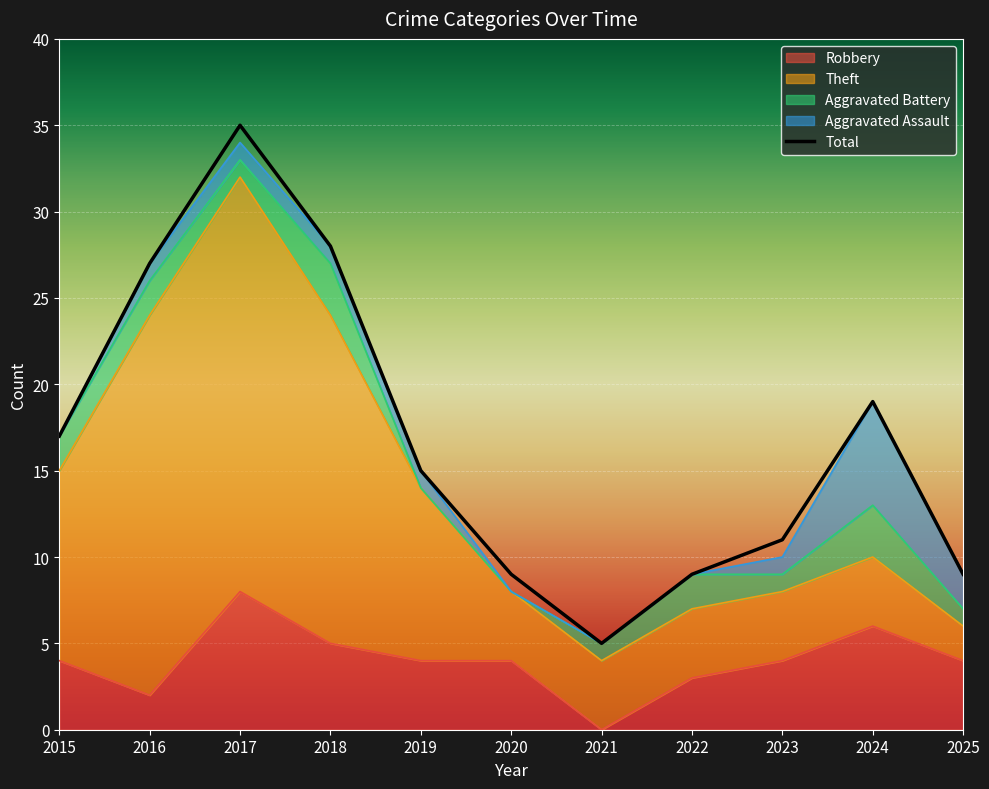

Reading left to right, what are all the values shown in this chart?

Robbery: 2015=4	2016=2	2017=8	2018=5	2019=4	2020=4	2021=0	2022=3	2023=4	2024=6	2025=4
Theft: 2015=11	2016=22	2017=24	2018=19	2019=10	2020=4	2021=4	2022=4	2023=4	2024=4	2025=2
Aggravated Battery: 2015=2	2016=2	2017=1	2018=3	2019=0	2020=0	2021=1	2022=2	2023=1	2024=3	2025=1
Aggravated Assault: 2015=0	2016=1	2017=1	2018=1	2019=1	2020=0	2021=0	2022=0	2023=1	2024=6	2025=2
Total: 2015=17	2016=27	2017=35	2018=28	2019=15	2020=9	2021=5	2022=9	2023=11	2024=19	2025=9